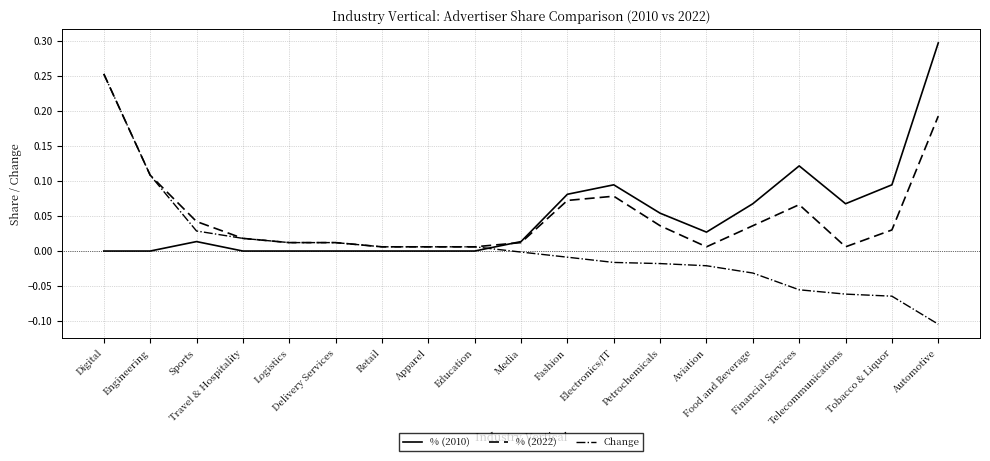

Between Retail and Fashion, which series saw the biggest shift?

% (2010)